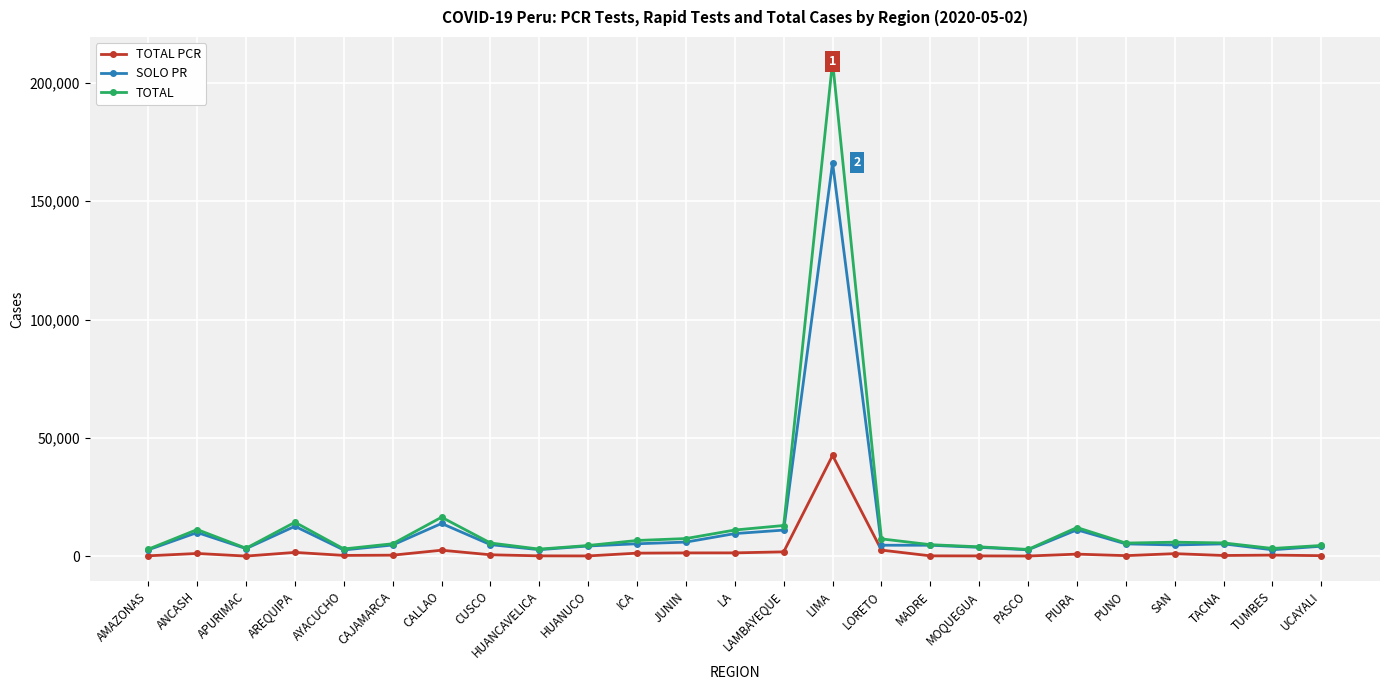

True or false: TOTAL and TOTAL PCR cross at least once.

False